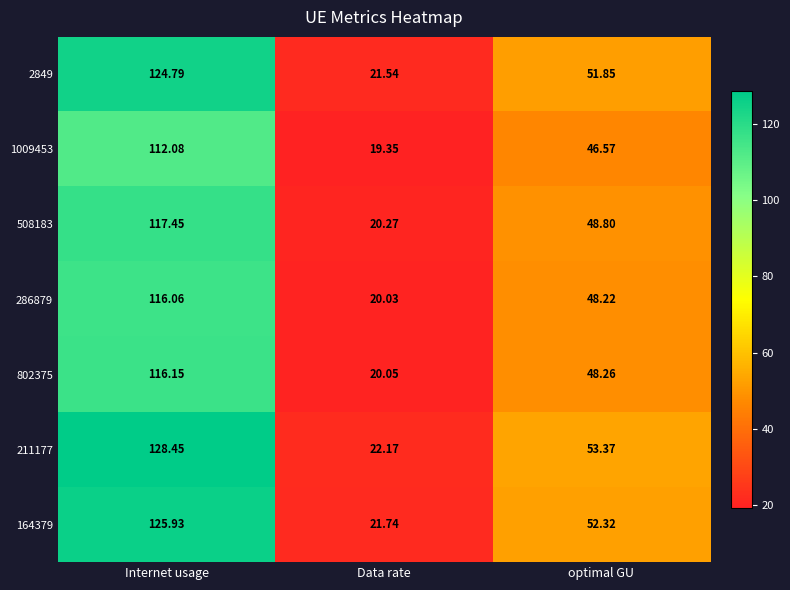

Where does the 164379 series first go above 52?

Internet usage